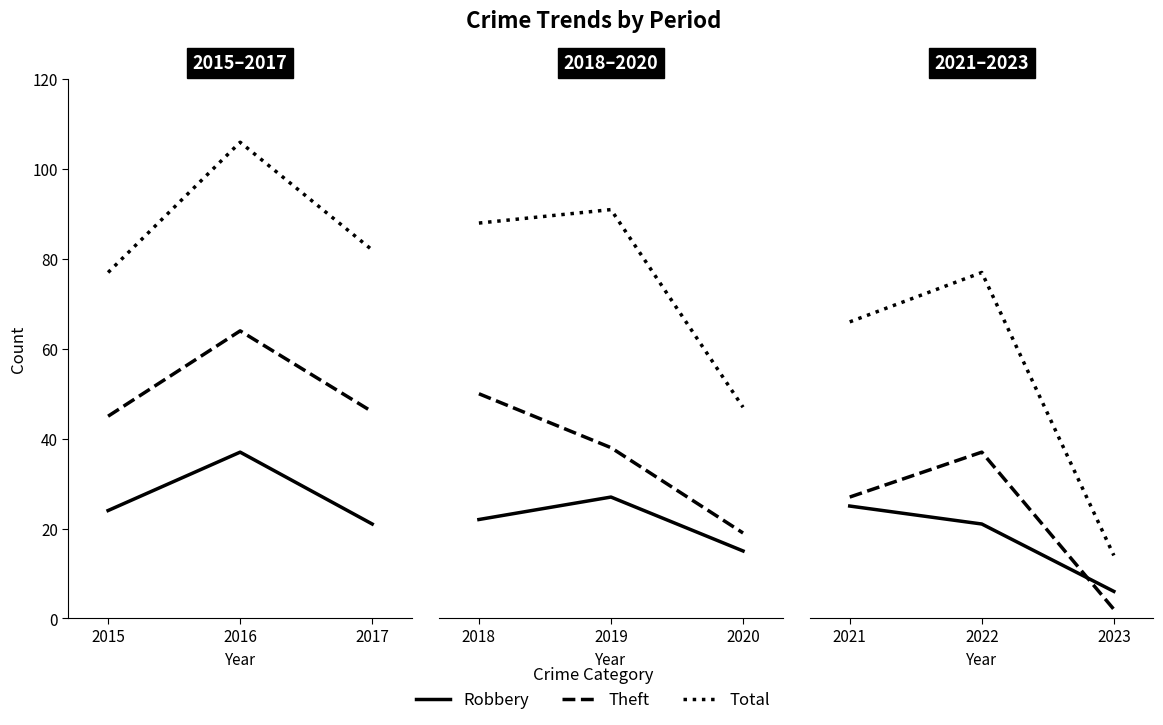

At 2022, list the series in order from largest to smallest.

Total, Theft, Robbery